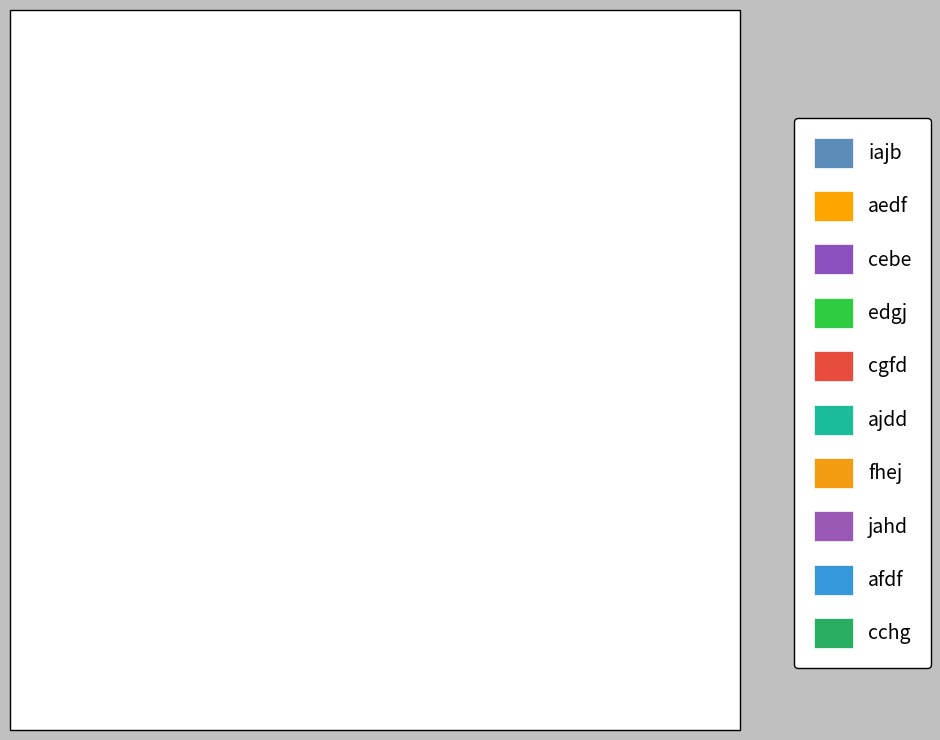

Between aedf and afdf, which is larger?

afdf